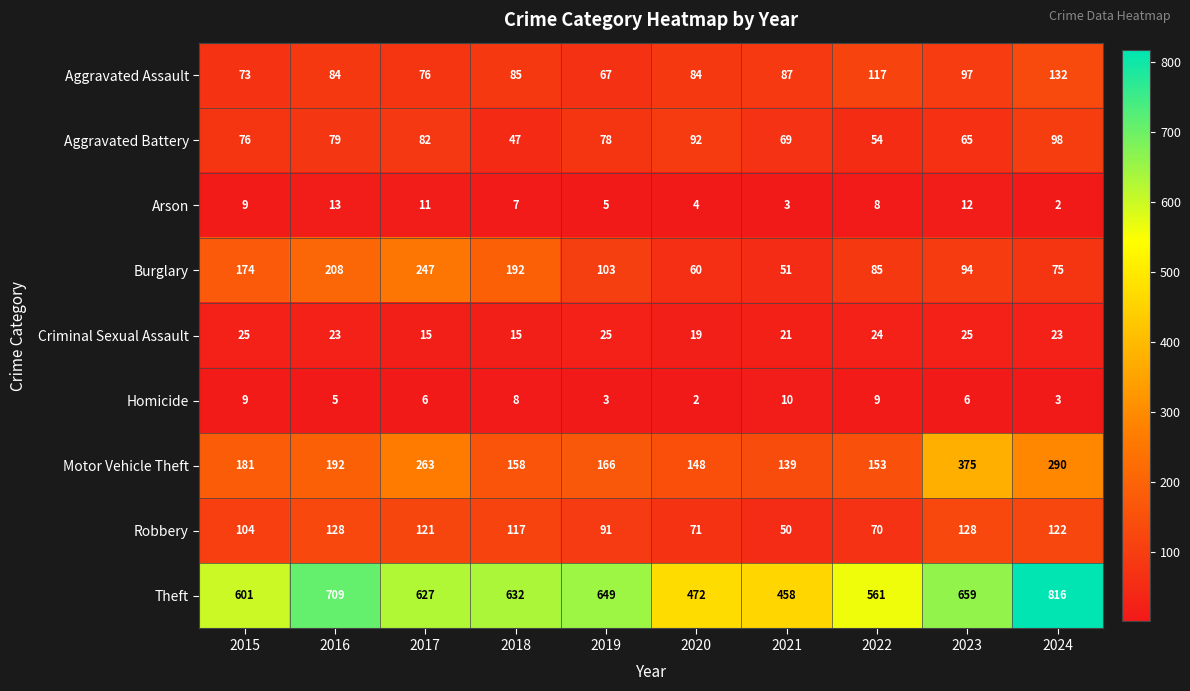

At 2022, list the series in order from largest to smallest.

Theft, Motor Vehicle Theft, Aggravated Assault, Burglary, Robbery, Aggravated Battery, Criminal Sexual Assault, Homicide, Arson